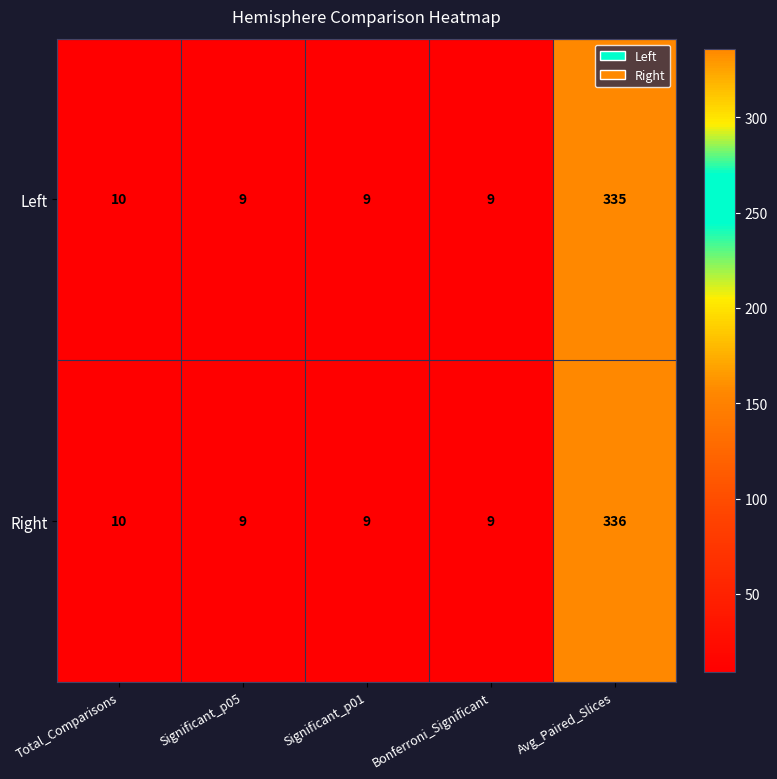

Which series has the widest spread of values?

Right